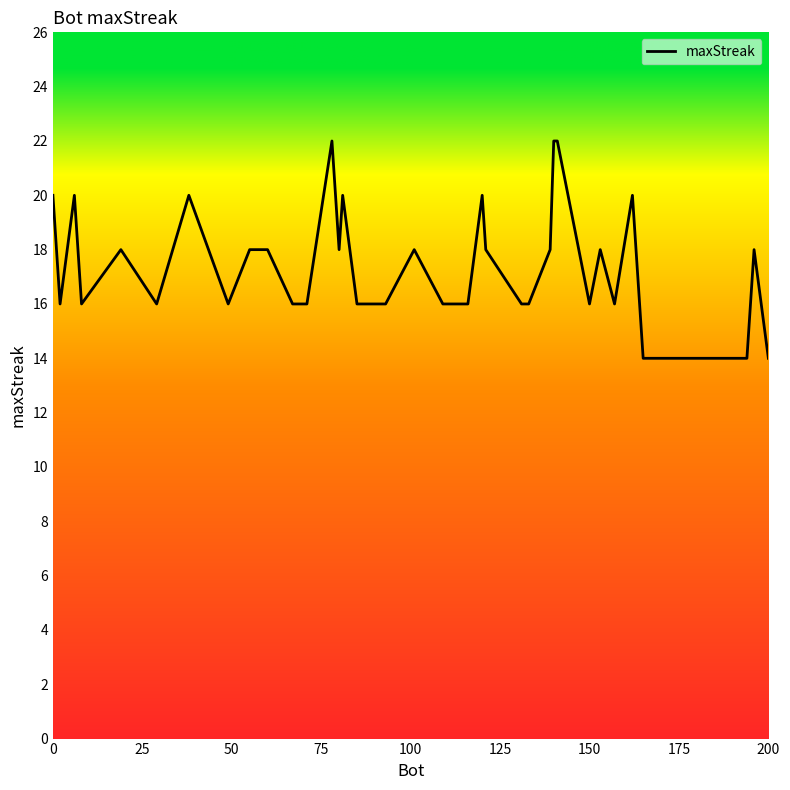

What is the minimum value shown in the chart?

14